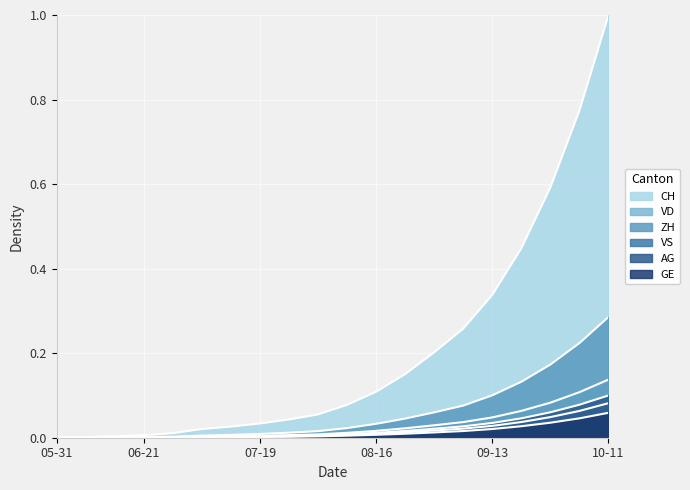

Does the chart display data point markers on the line(s)?

No